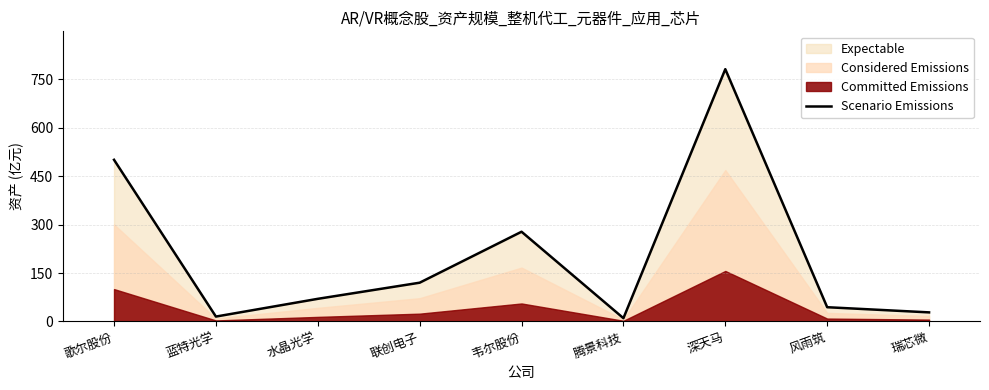

Which label corresponds to the smallest value in the chart?

腾景科技